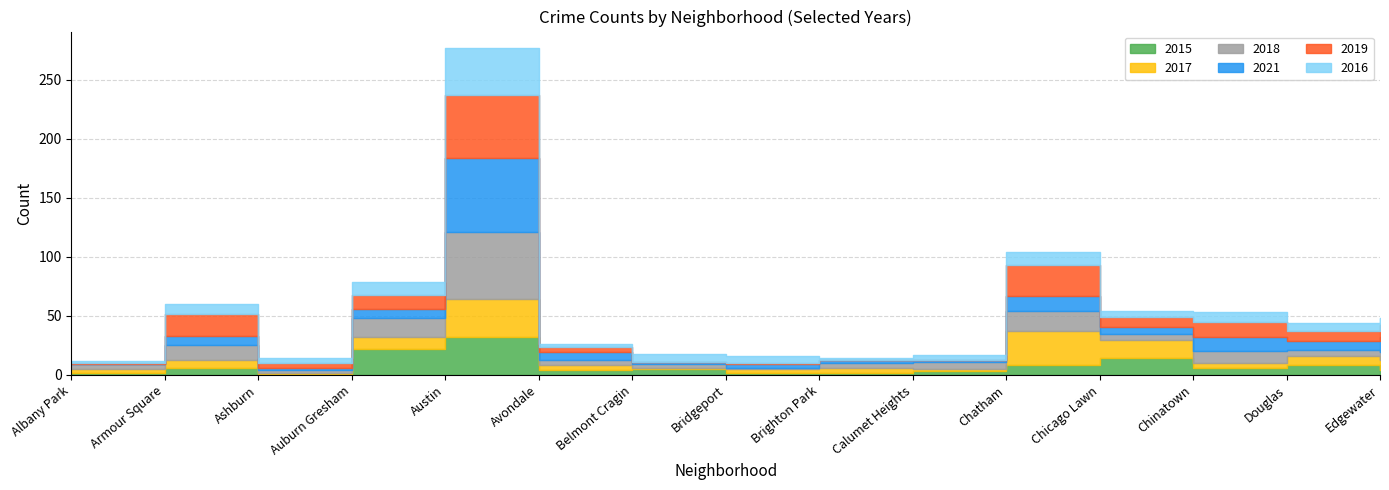

Where does the 2021 series first go above 6?

Armour Square